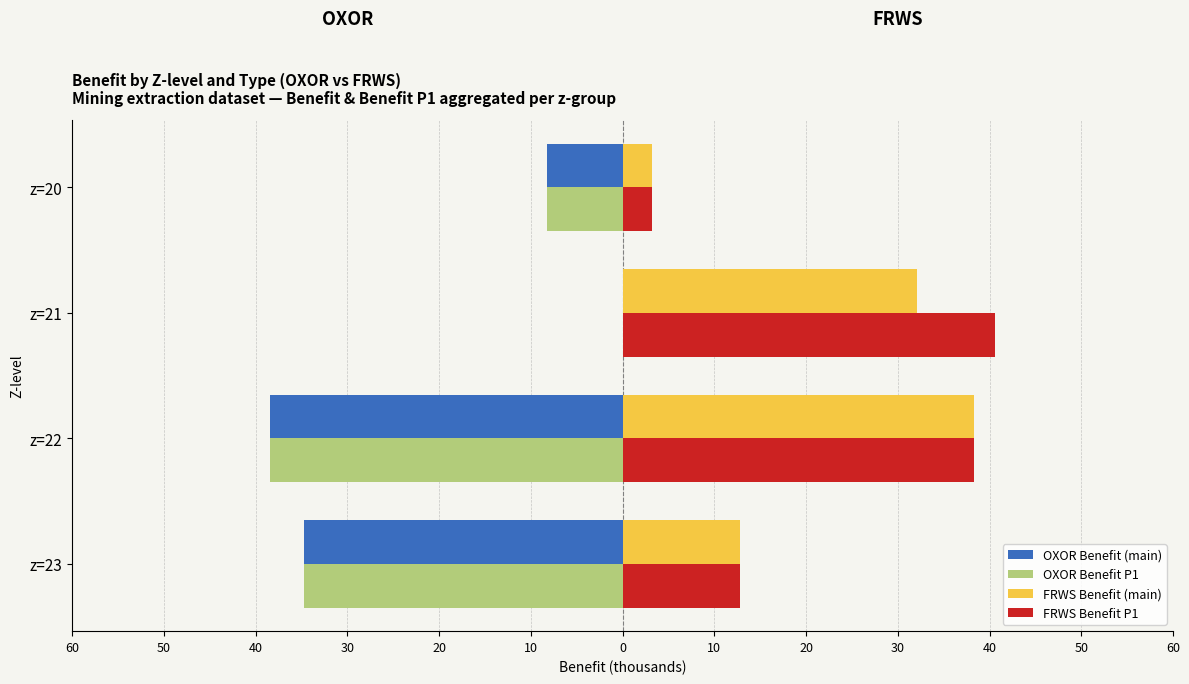

What are all the series names shown in the legend?

OXOR Benefit (main), OXOR Benefit P1, FRWS Benefit (main), FRWS Benefit P1